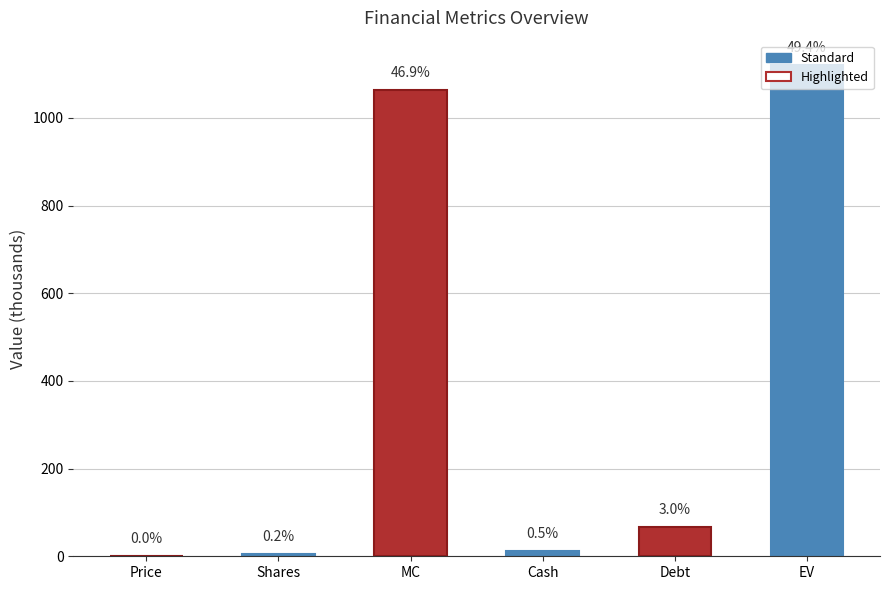

Which category has the highest value across all series?

EV